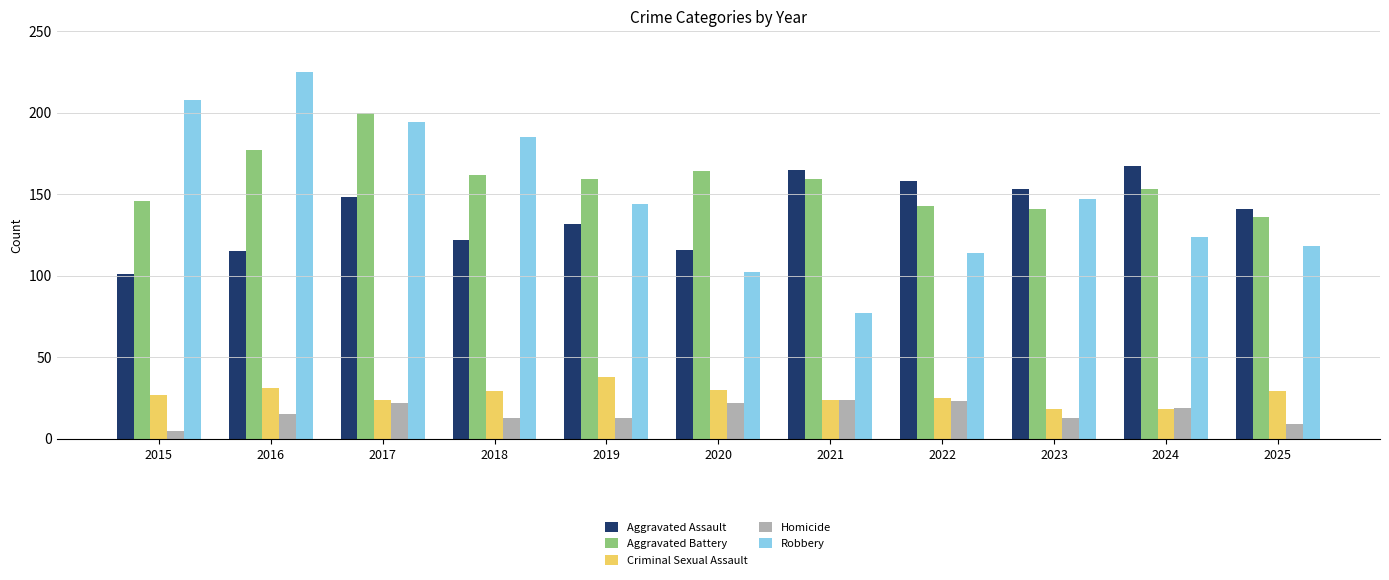

The value of Aggravated Assault at 2023 is 153. True or false?

True